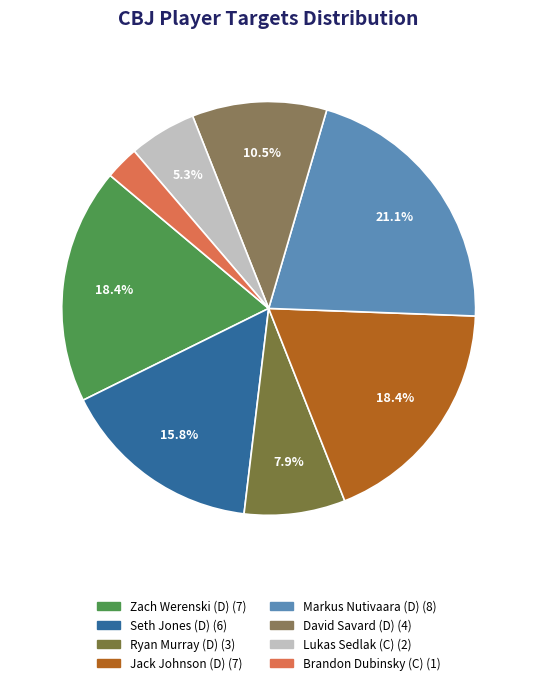

To the nearest percent, what is the average slice percentage?

12%